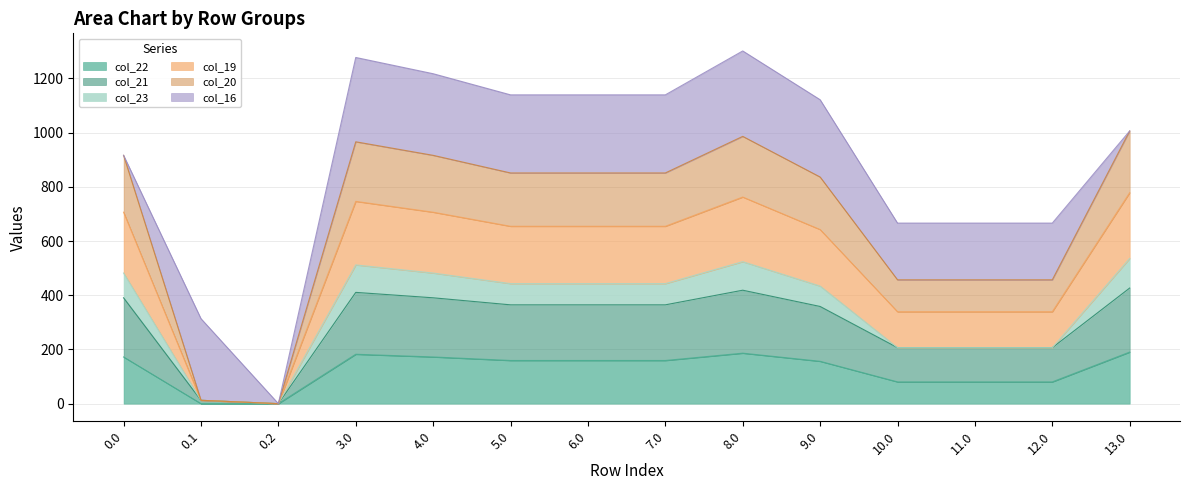

How many positive values does the col_21 series have?

13